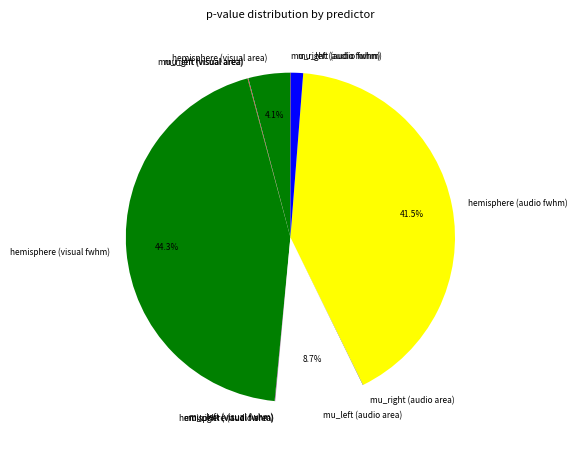

Combined, do hemisphere (visual fwhm) and mu_left (audio fwhm) account for over 50%?

No